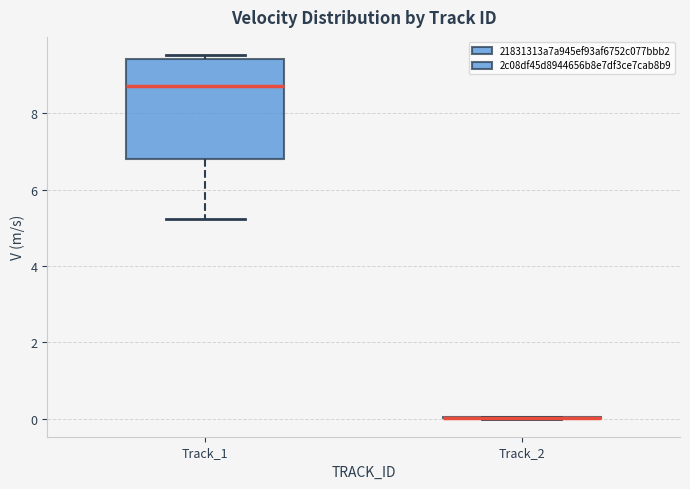

Reading left to right, read every box against the y-axis: the position of its median line, the range the box covers, and the ends of its whiskers. The values are not printed on the chart, so give them approximately, as read against the axis.

Track_1: median 8.8, box 6.8 to 9.4, whiskers 5.2 to 9.6
Track_2: box collapsed to a line at 0.0, whiskers 0.0 to 0.0